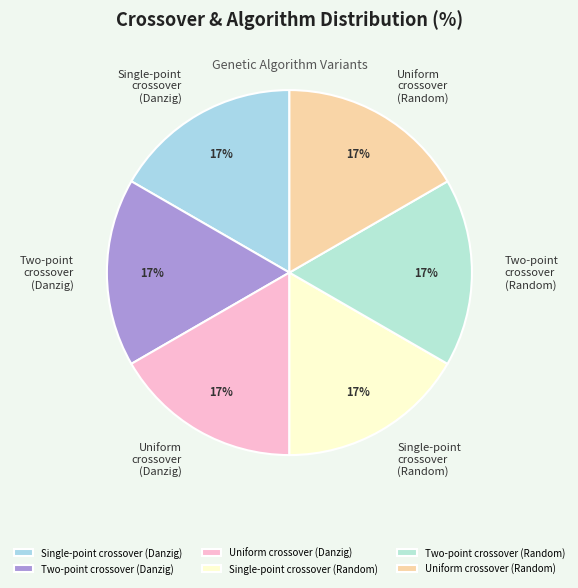

To the nearest percent, what is the combined percentage of Uniform crossover (Danzig) and Uniform crossover (Random)?

33%